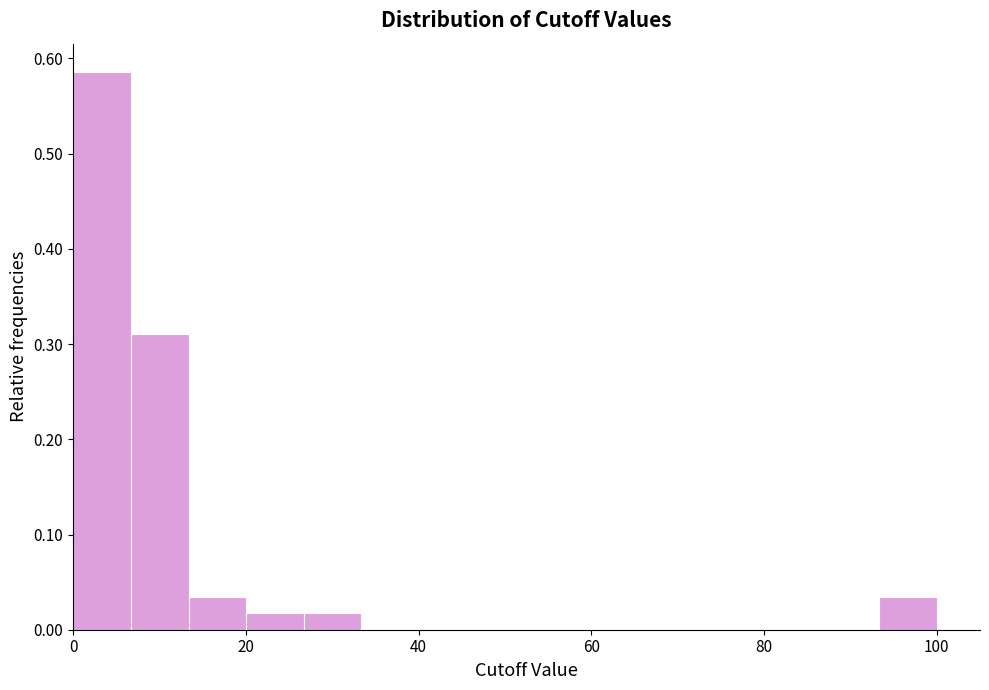

Read against the x-axis, roughly where is the centre of the tallest bar?

4